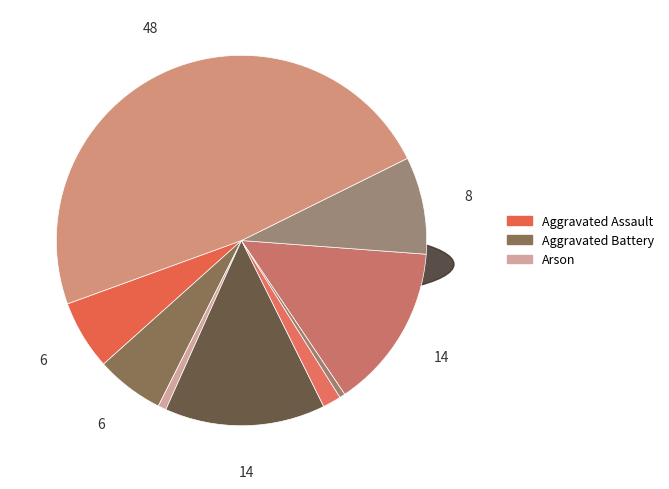

How many segments does this pie chart have?

9